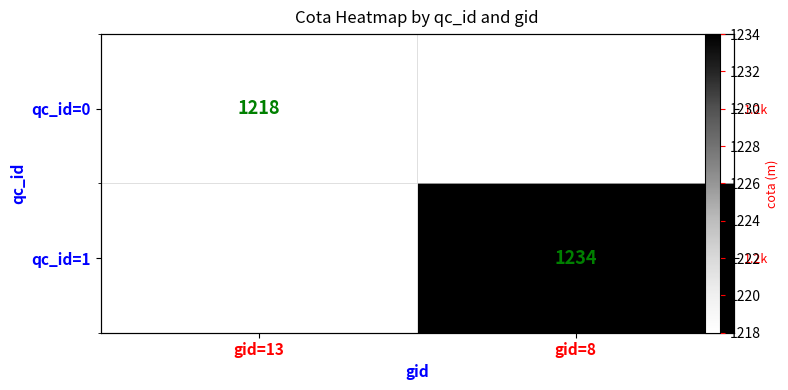

Between gid=13 and gid=8, which is larger?

gid=8